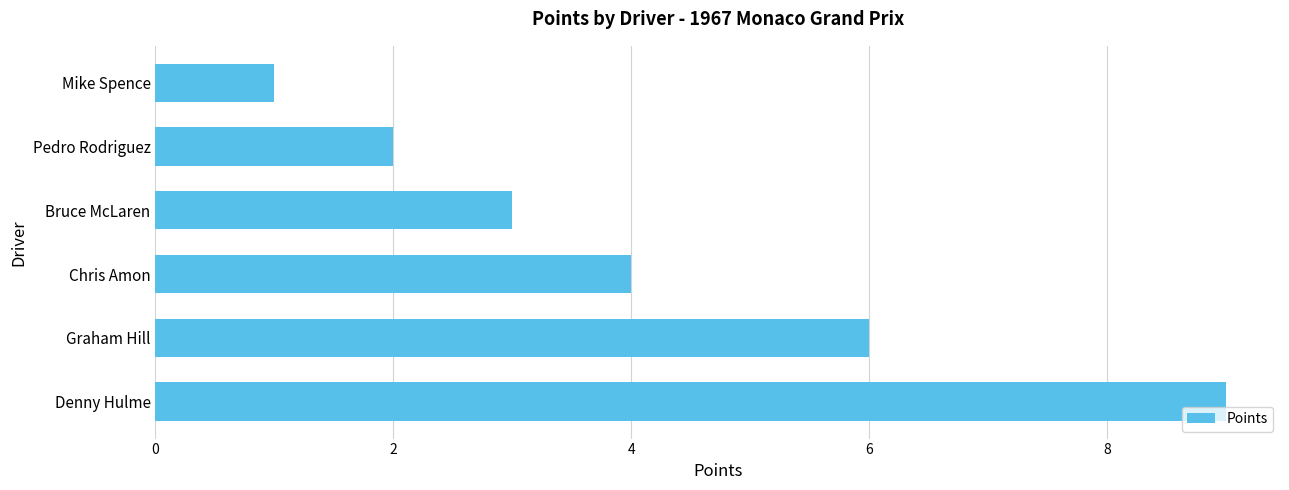

What is the change in value from Denny Hulme to Bruce McLaren?

-6